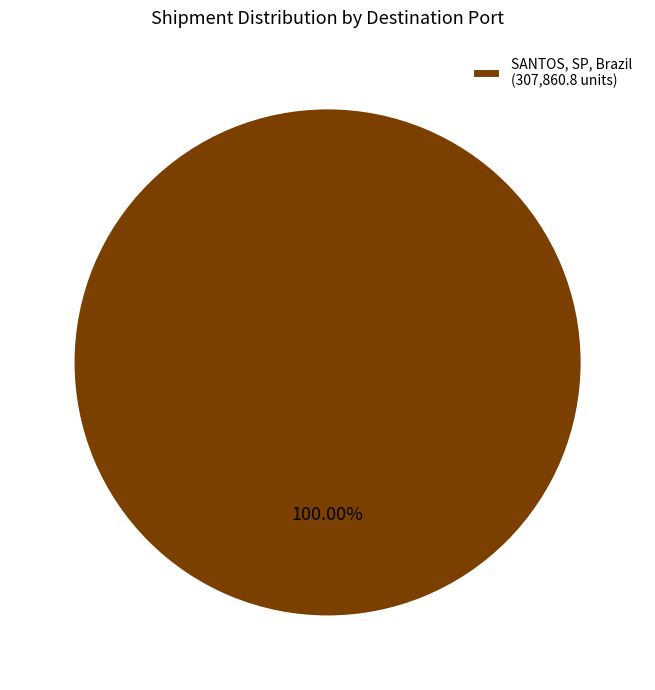

Rank the categories by value from lowest to highest.

SANTOS, SP, Brazil (307,860.8 units)